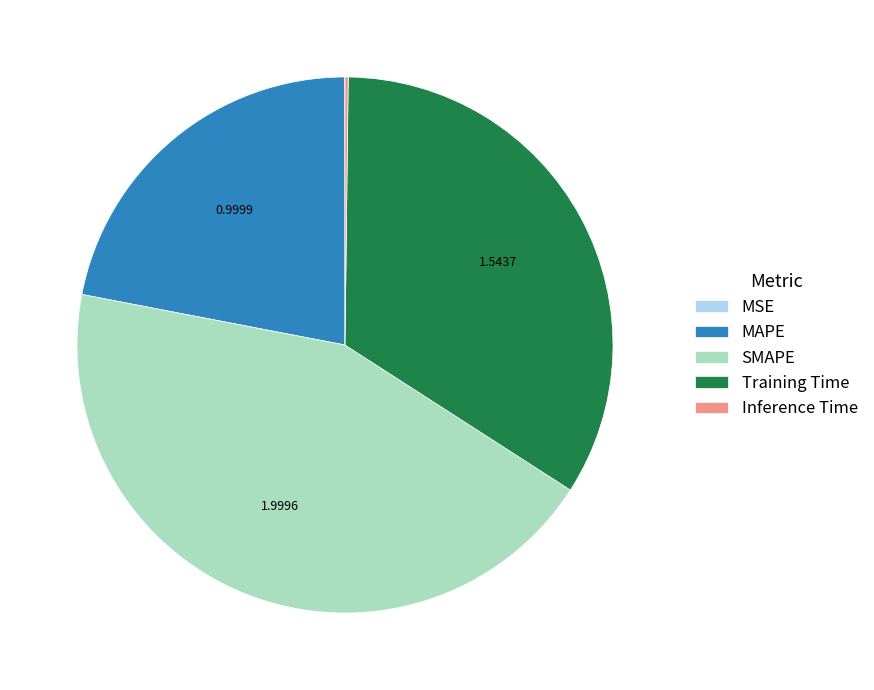

Which slice is the largest?

SMAPE